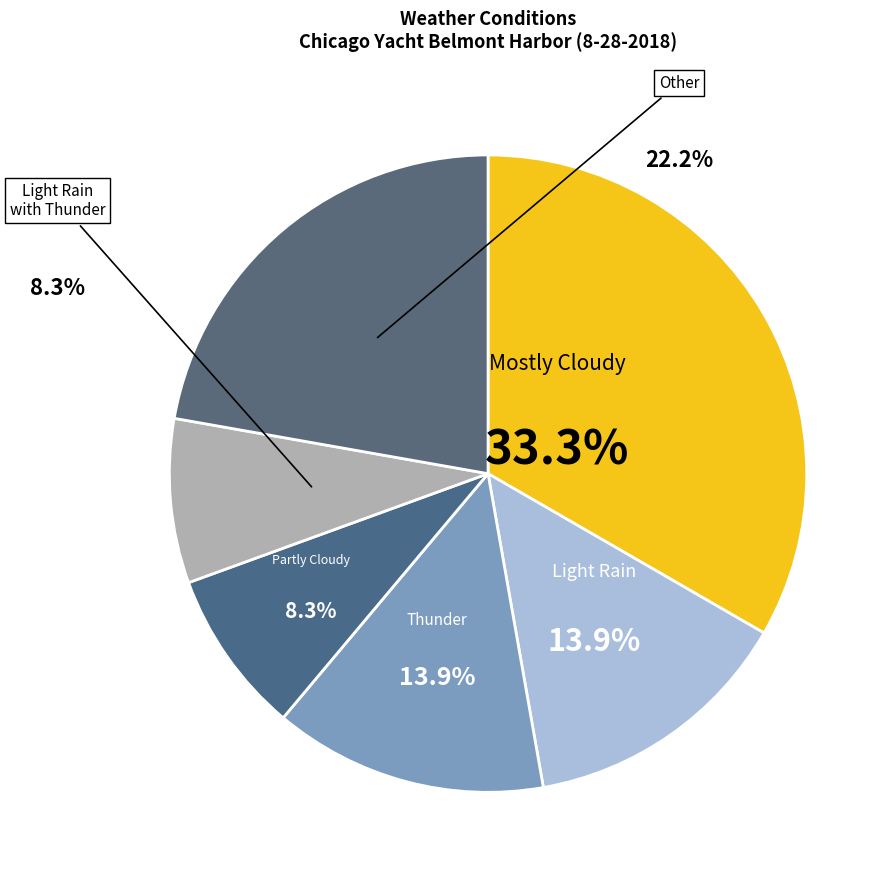

Which slice represents more than half of the pie?

Mostly Cloudy